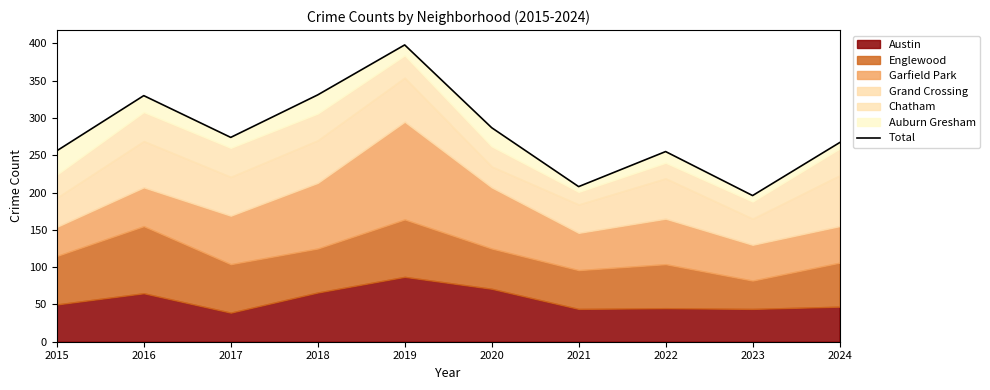

Is it true that the value at 2020 is 287?

True